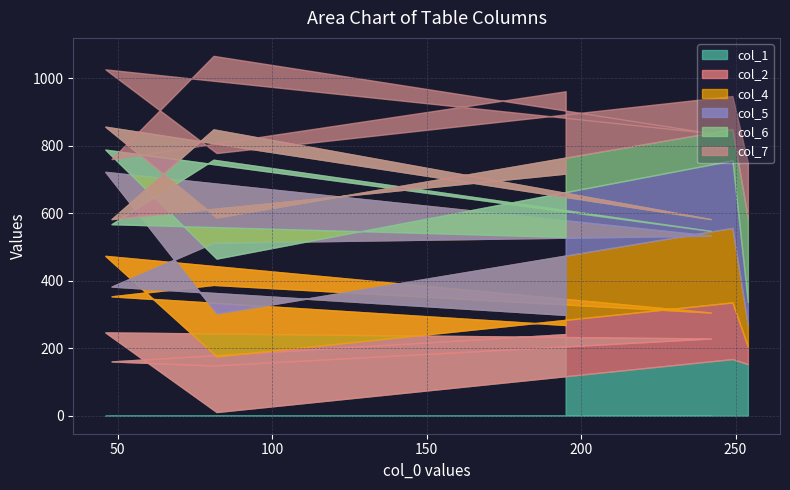

Which has a higher value, 46 or 195?

46